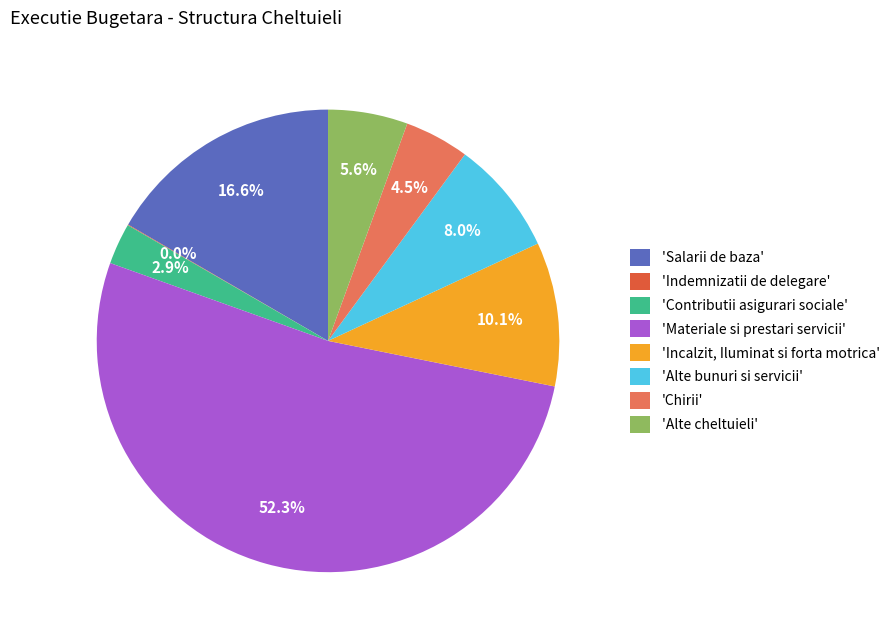

What is the largest slice in the pie chart?

'Materiale si prestari servicii'